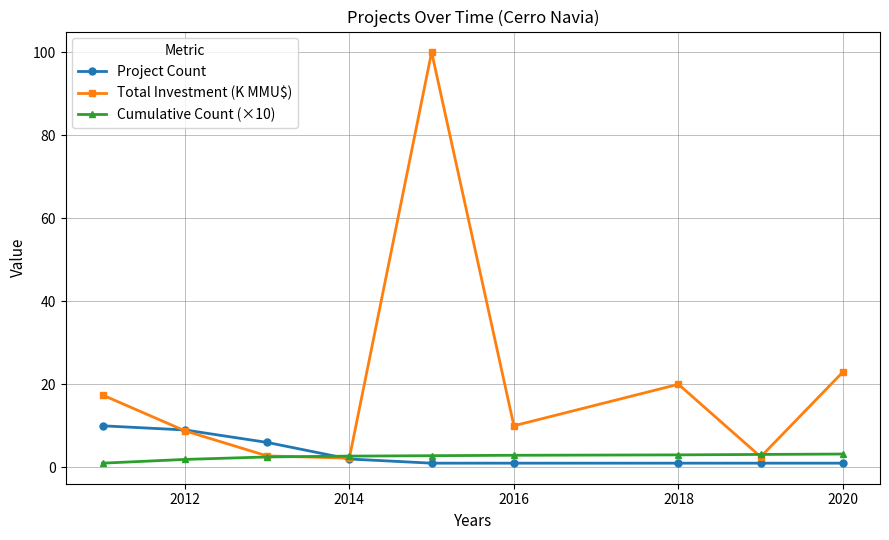

What is the maximum value shown in the chart?

100.0